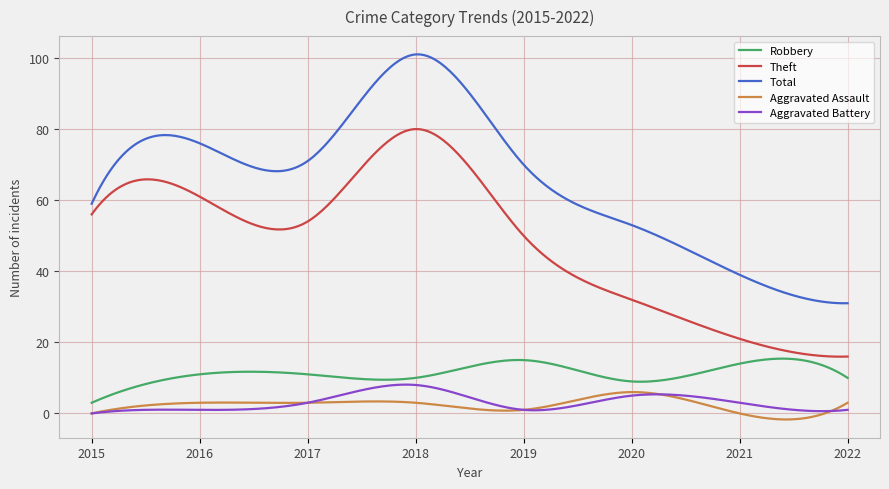

True or false: Theft and Aggravated Assault cross at least once.

False